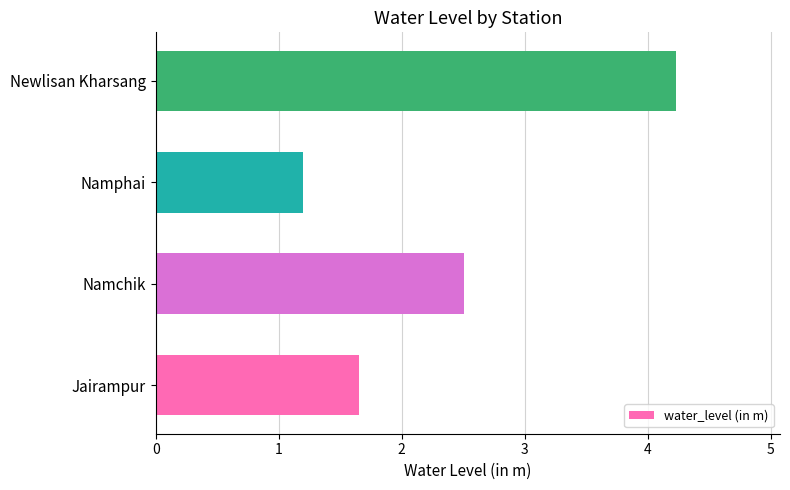

What is the sum of all values?

9.6